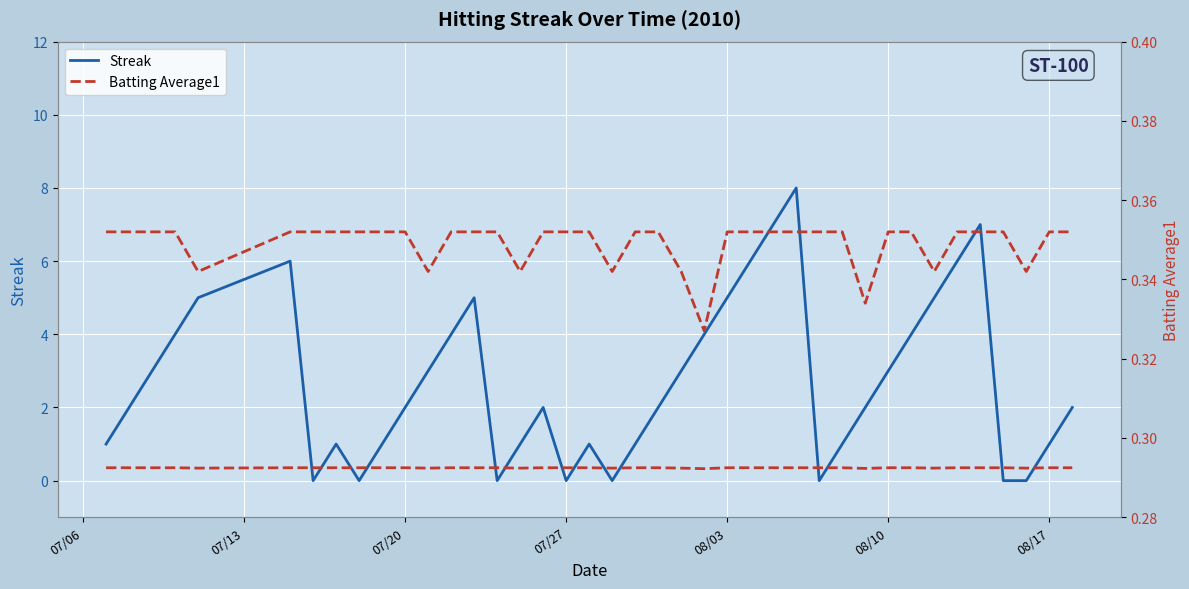

How many intersections are there between Batting Average1 and Streak?

14